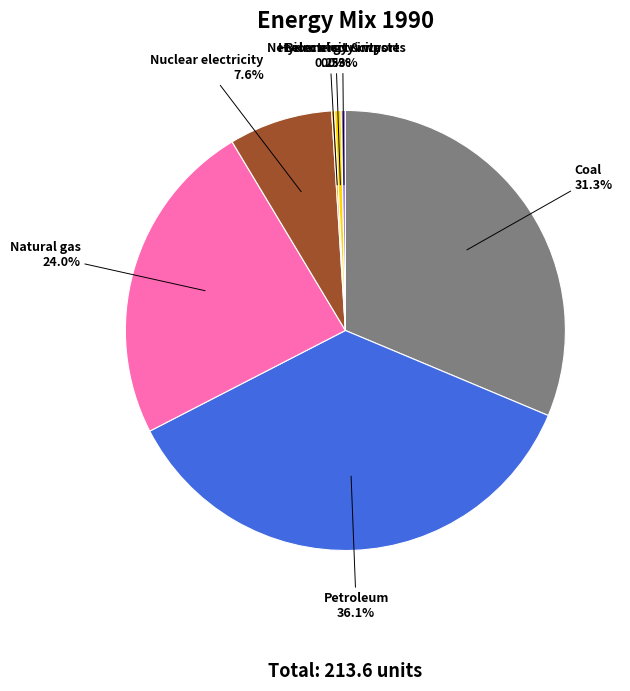

Does any single category account for the majority?

No